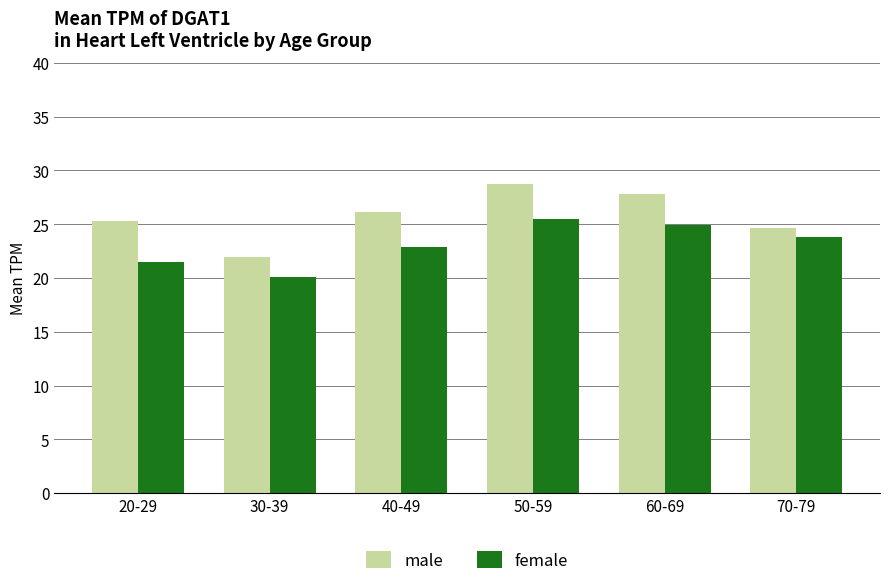

What is the sum of all male values?

154.6